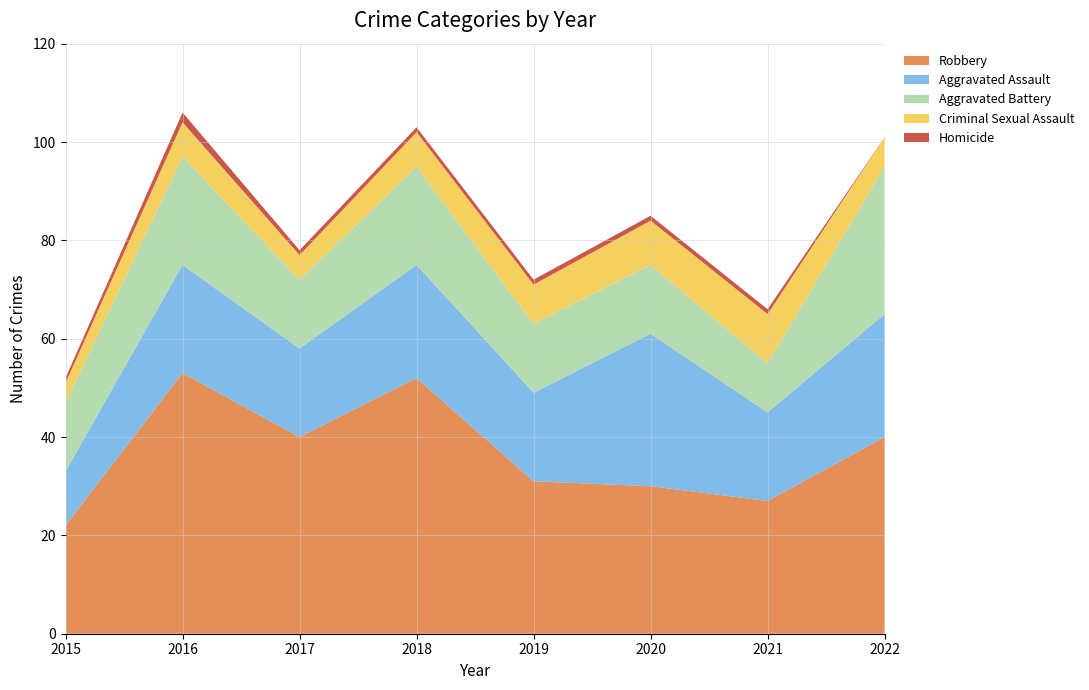

Reading left to right, what are all the values shown in this chart?

Robbery: 2015=22	2016=53	2017=40	2018=52	2019=31	2020=30	2021=27	2022=40
Aggravated Assault: 2015=11	2016=22	2017=18	2018=23	2019=18	2020=31	2021=18	2022=25
Aggravated Battery: 2015=14	2016=22	2017=14	2018=20	2019=14	2020=14	2021=10	2022=30
Criminal Sexual Assault: 2015=4	2016=7	2017=5	2018=7	2019=8	2020=9	2021=10	2022=6
Homicide: 2015=1	2016=2	2017=1	2018=1	2019=1	2020=1	2021=1	2022=0